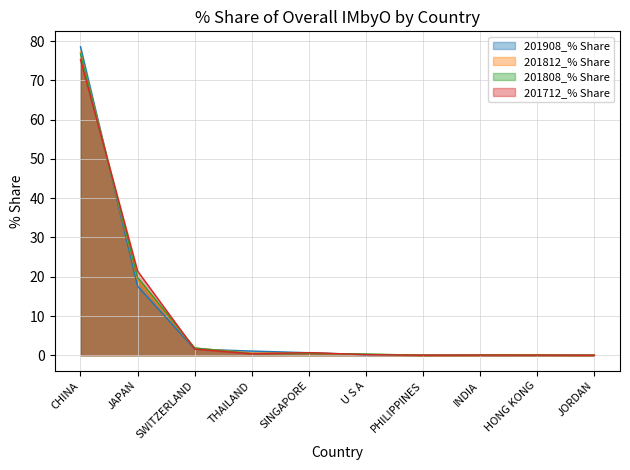

True or false: 201808_% Share and 201712_% Share cross at least once.

True